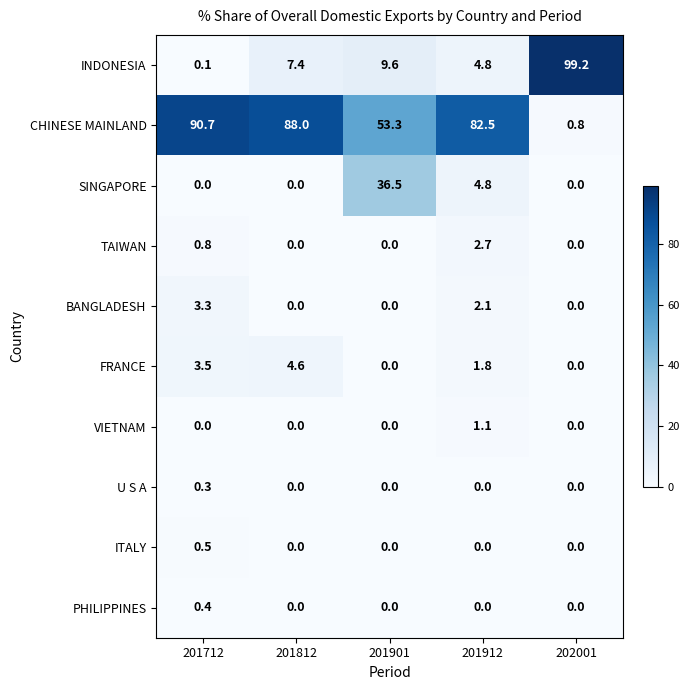

At how many categories does at least one series exceed 76?

4